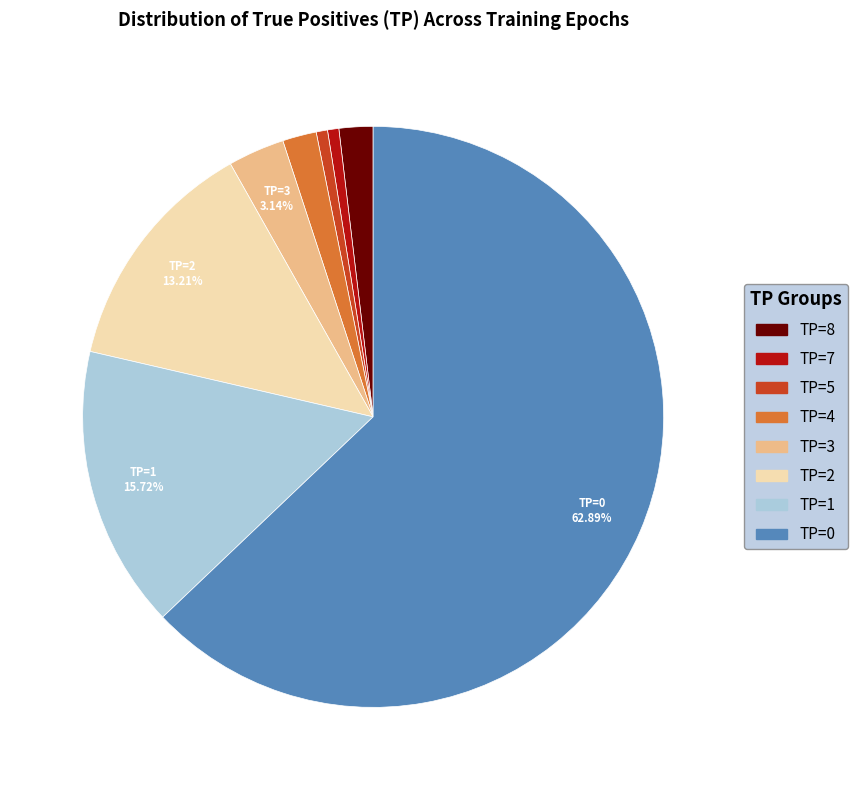

Between TP=4 and TP=3, which is larger?

TP=3